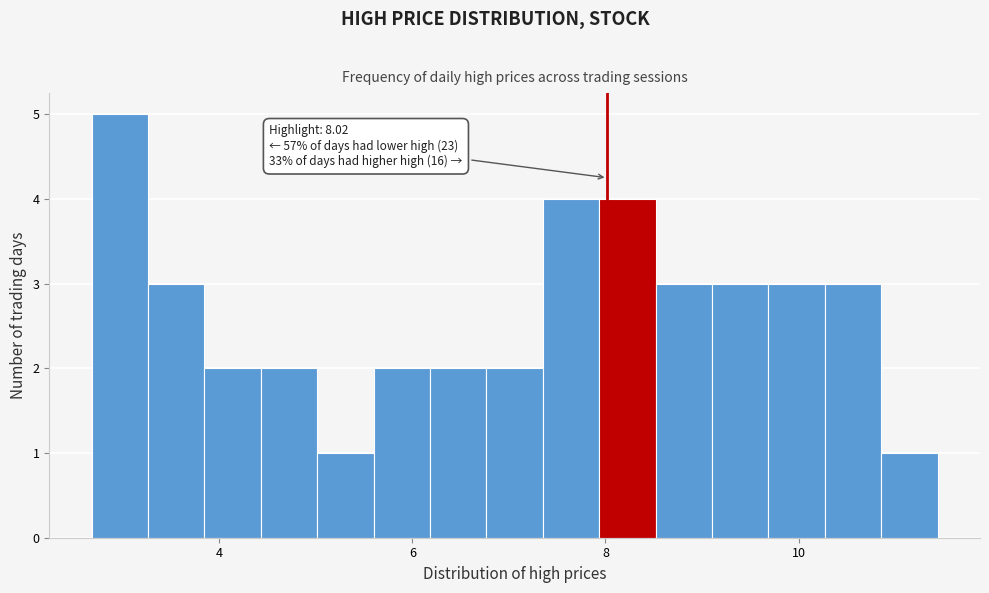

Around what value on the x-axis is the tallest bar? Give the approximate position of its centre, as read against the axis.

3.0